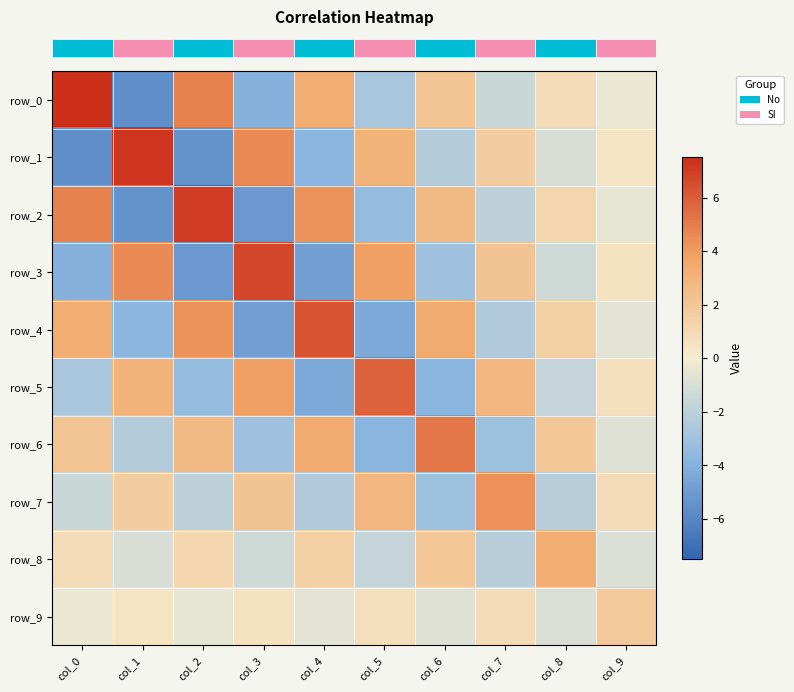

Which series changed the most between col_2 and col_6?

row_2